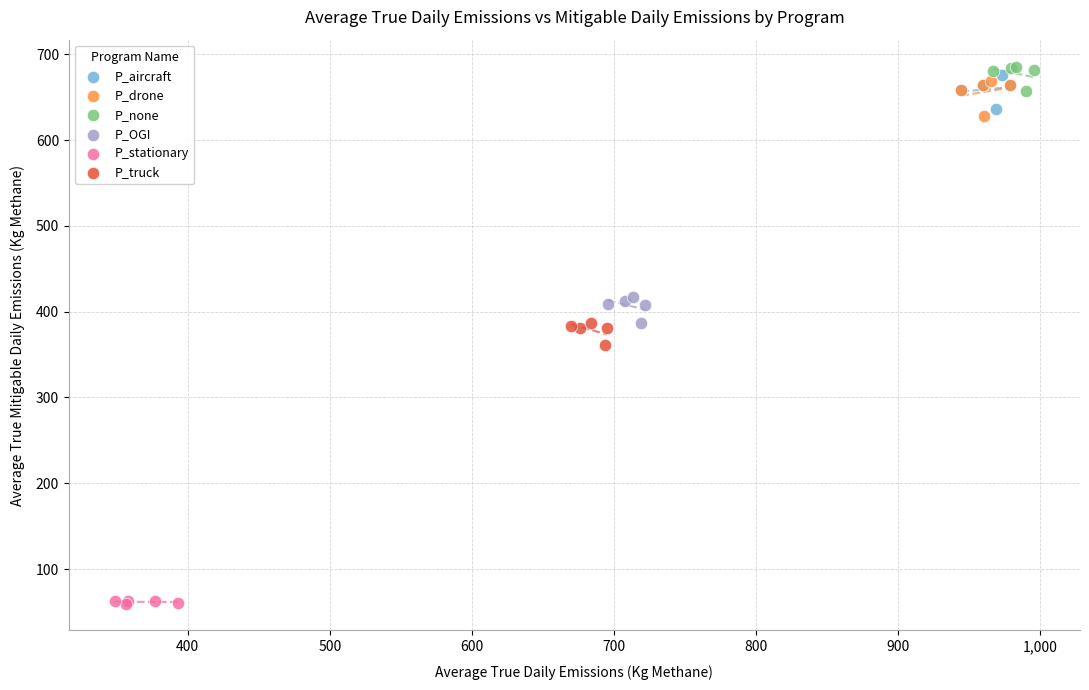

Which series reaches the maximum Y coordinate?

P_none